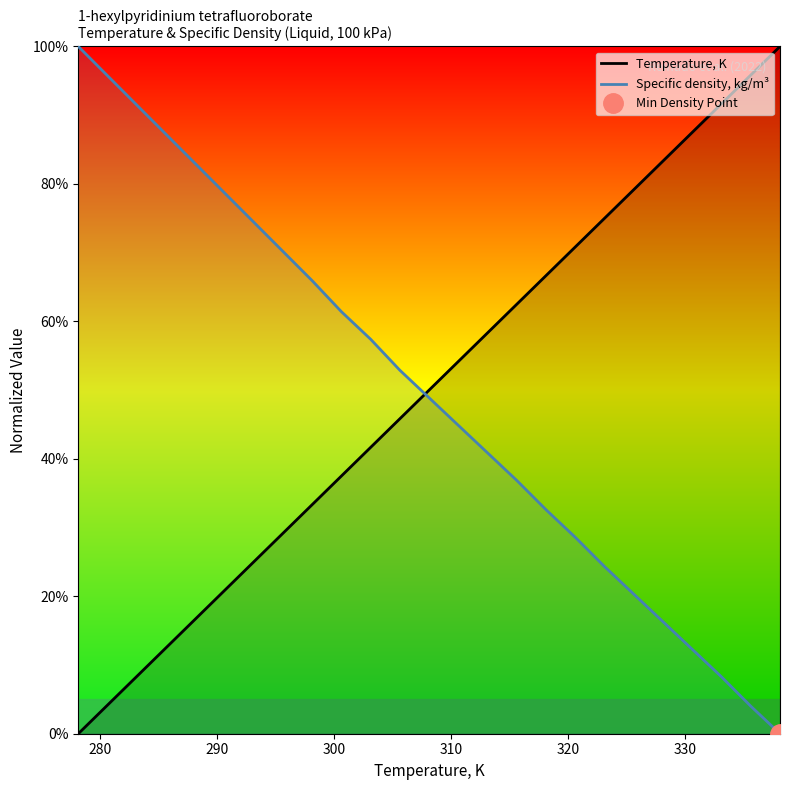

At how many categories does at least one series exceed 97?

2